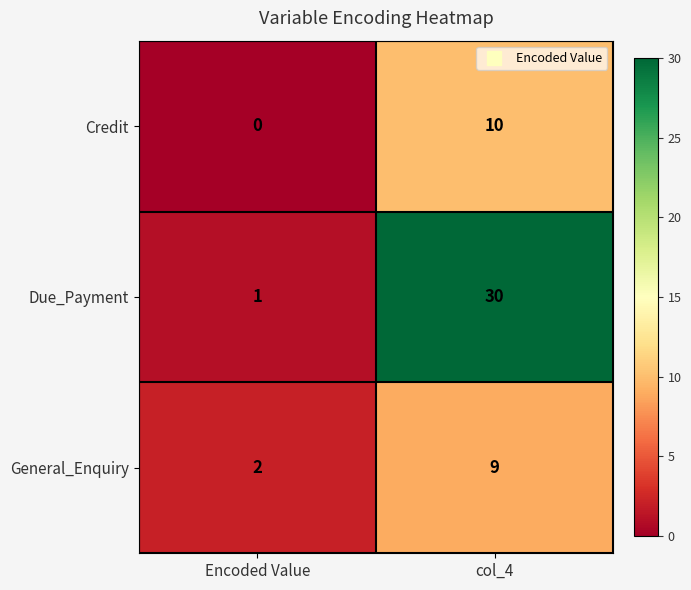

True or false: Due_Payment has a value of 1 at Encoded Value.

True